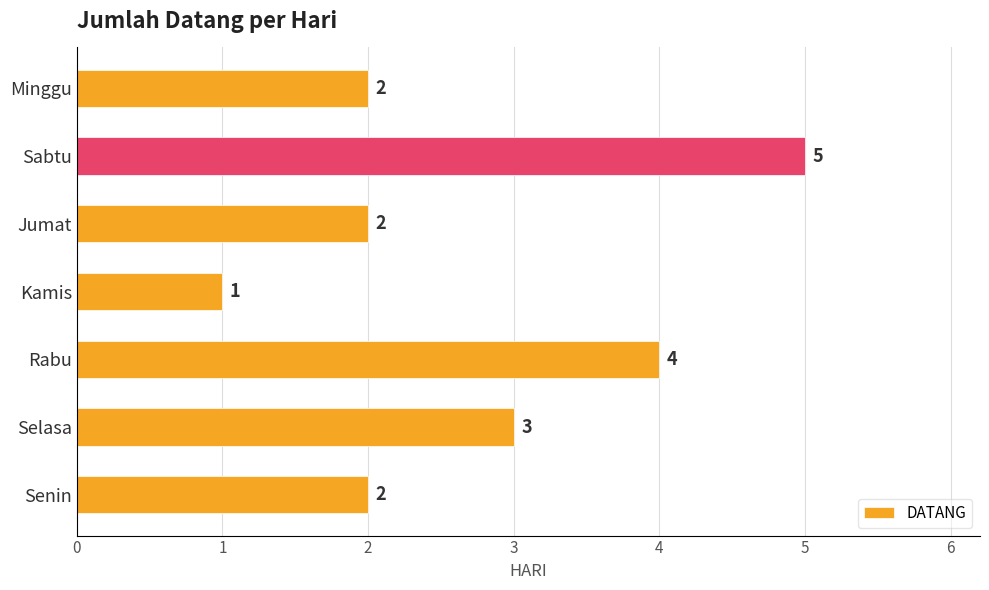

True or false: the data shows 1 at Selasa.

False